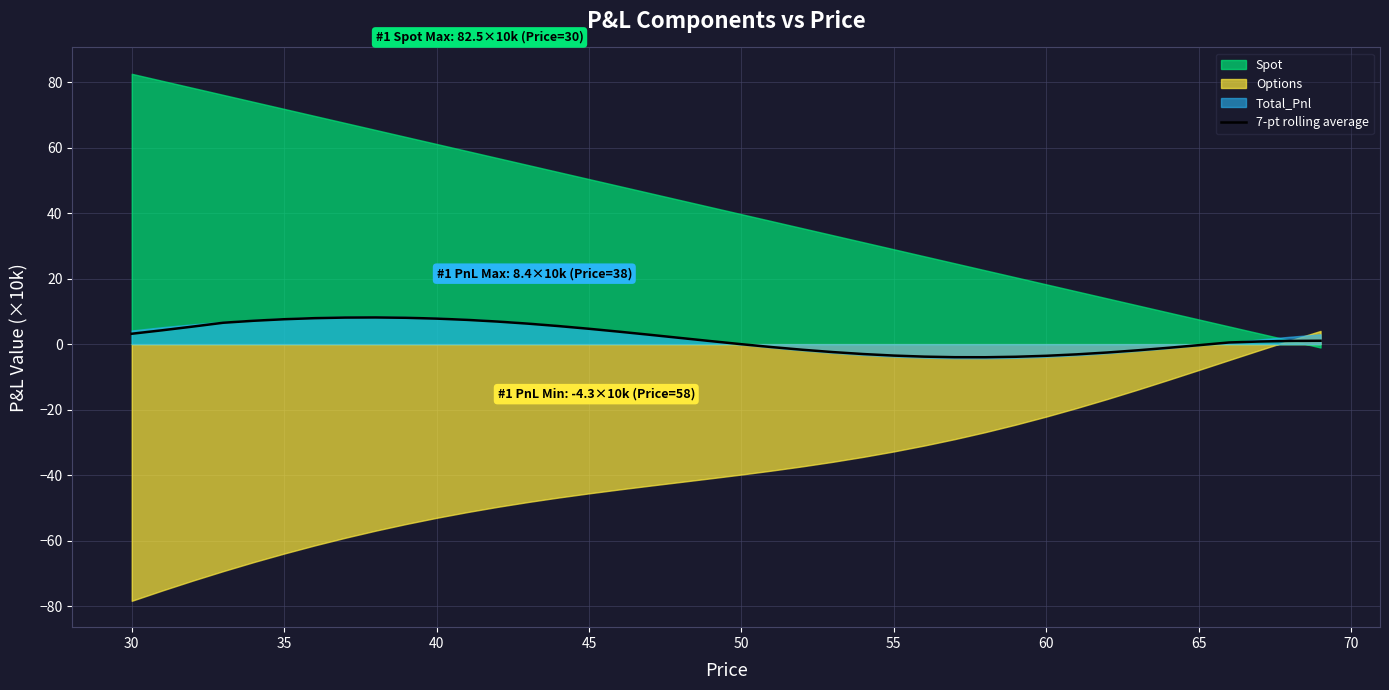

What is the minimum value for 7-pt rolling average?

-4.0